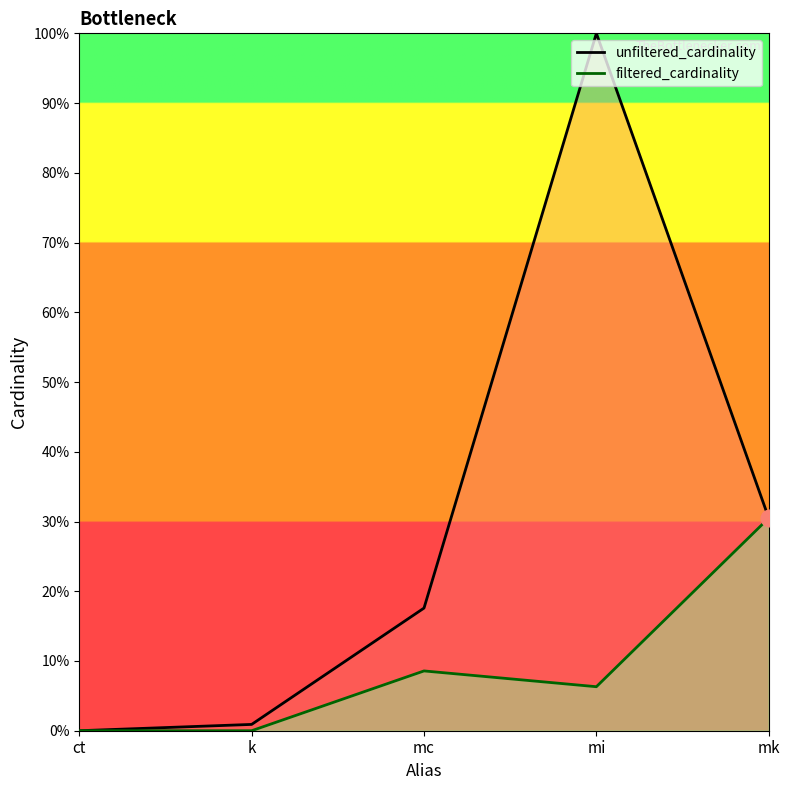

What is the label of the 5th point from the left?

mk